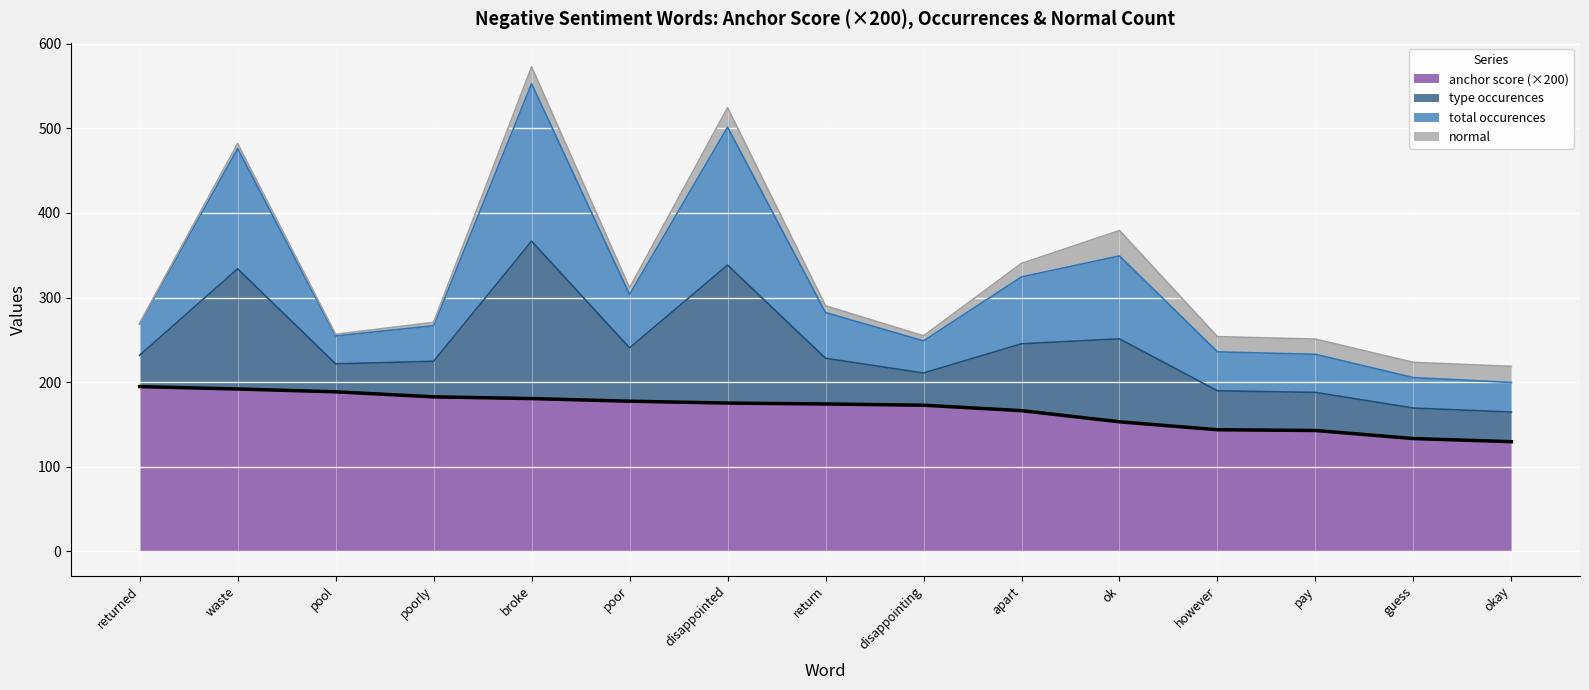

How many lines are shown in the chart?

4